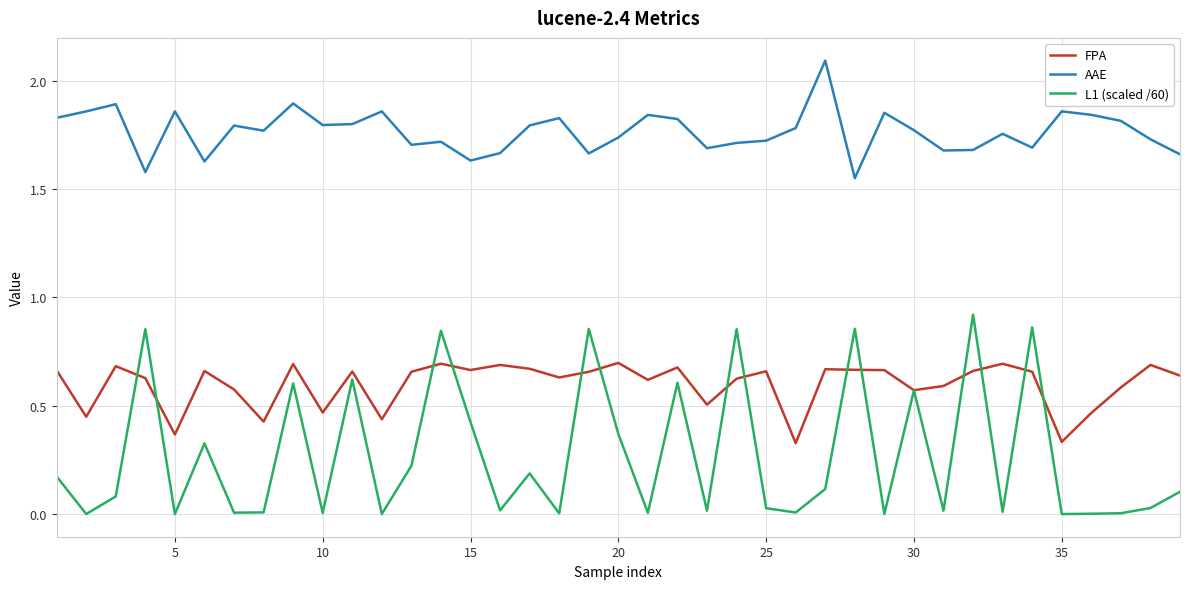

True or false: AAE and FPA intersect in this chart.

False